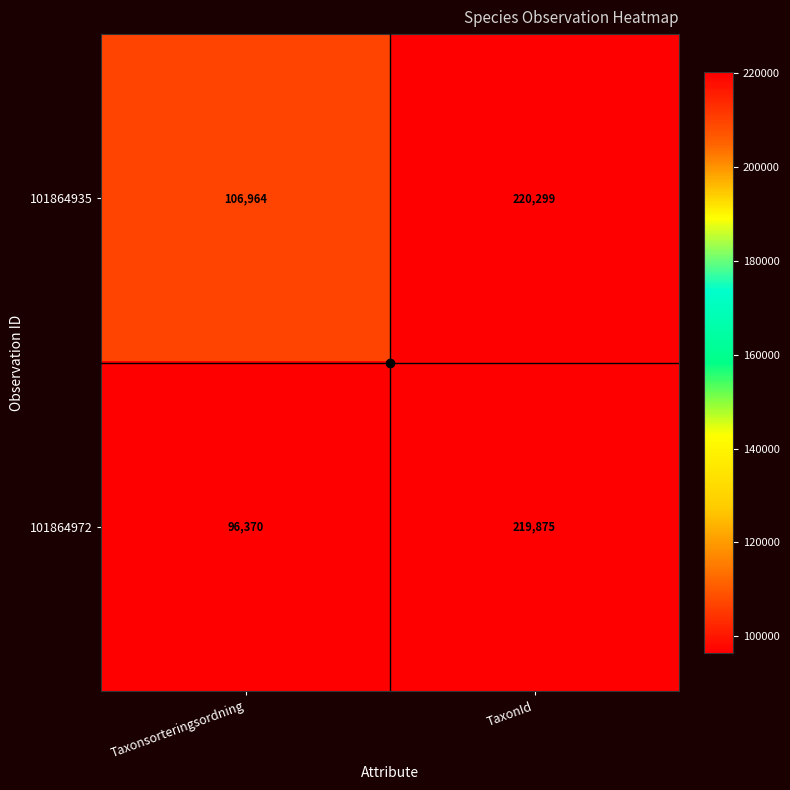

What is the sum of all 101864935 values?

327263